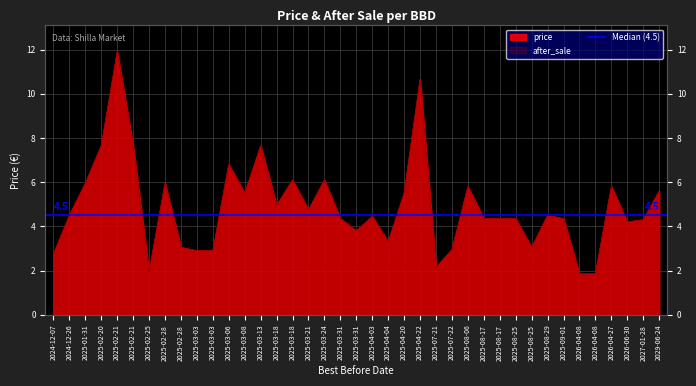

True or false: after_sale has a value of 3.8 at 2025-03-31.

True